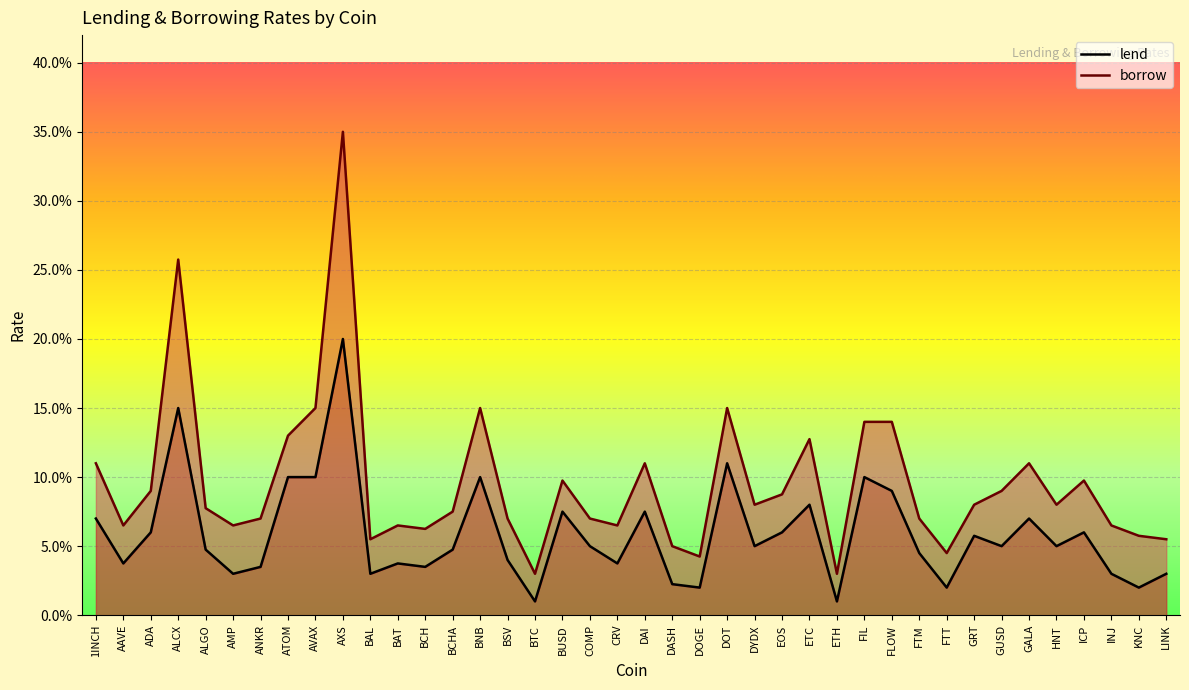

What is the average value of the lend series?

0.1